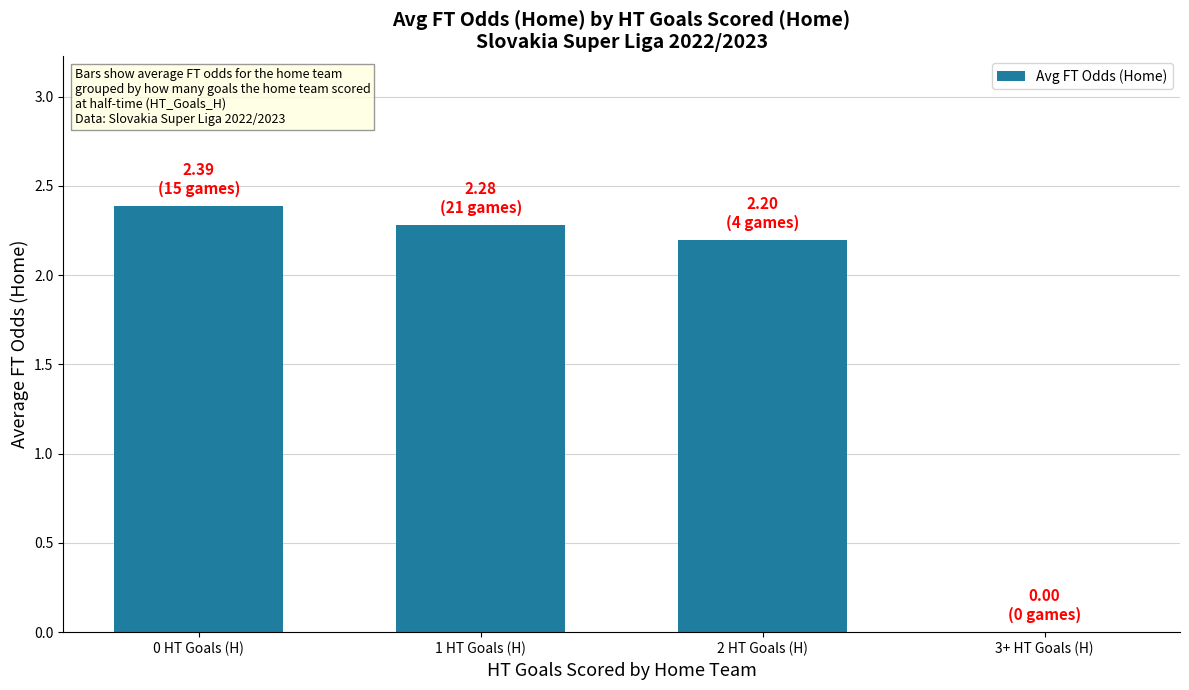

Reading right to left, list all the values displayed in this chart.

0.0	2.2	2.3	2.4